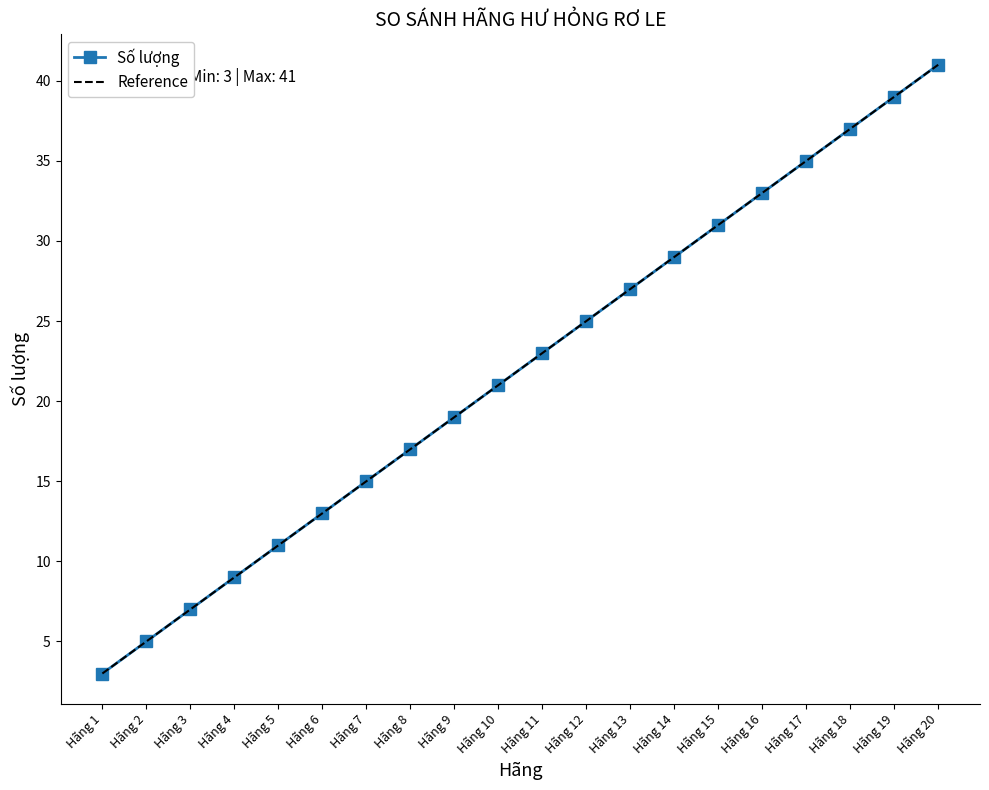

Does the chart have visible grid lines?

No